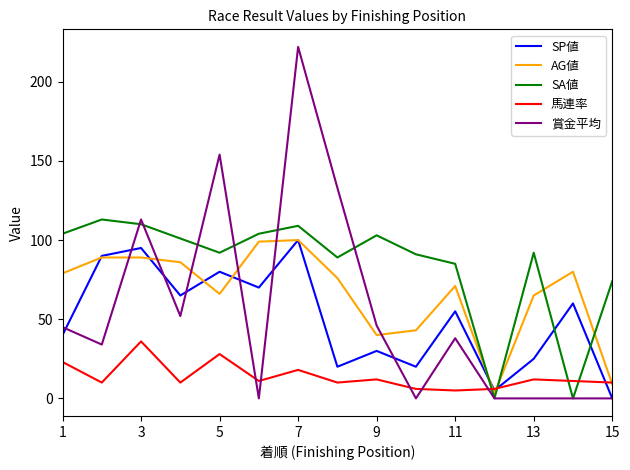

Which series has the largest range (max minus min)?

賞金平均